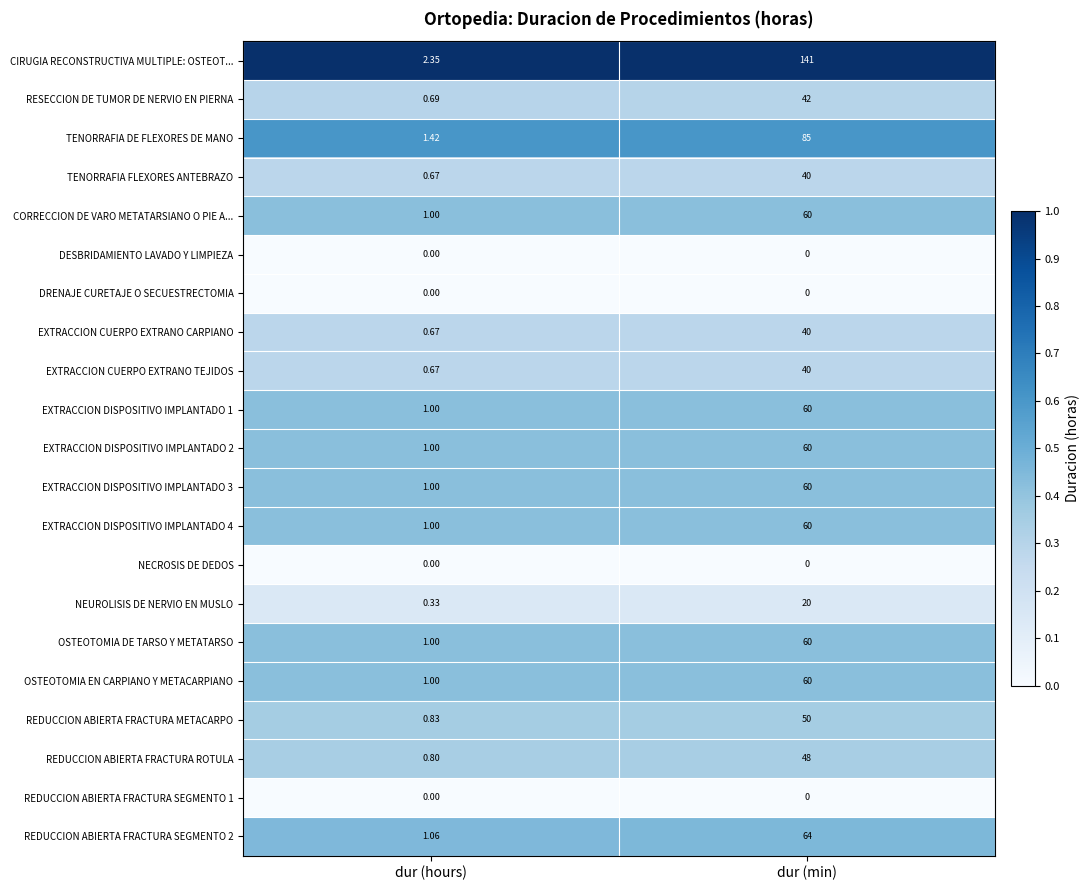

At which label is OSTEOTOMIA EN CARPIANO Y METACARPIANO closest to 30?

dur (hours)